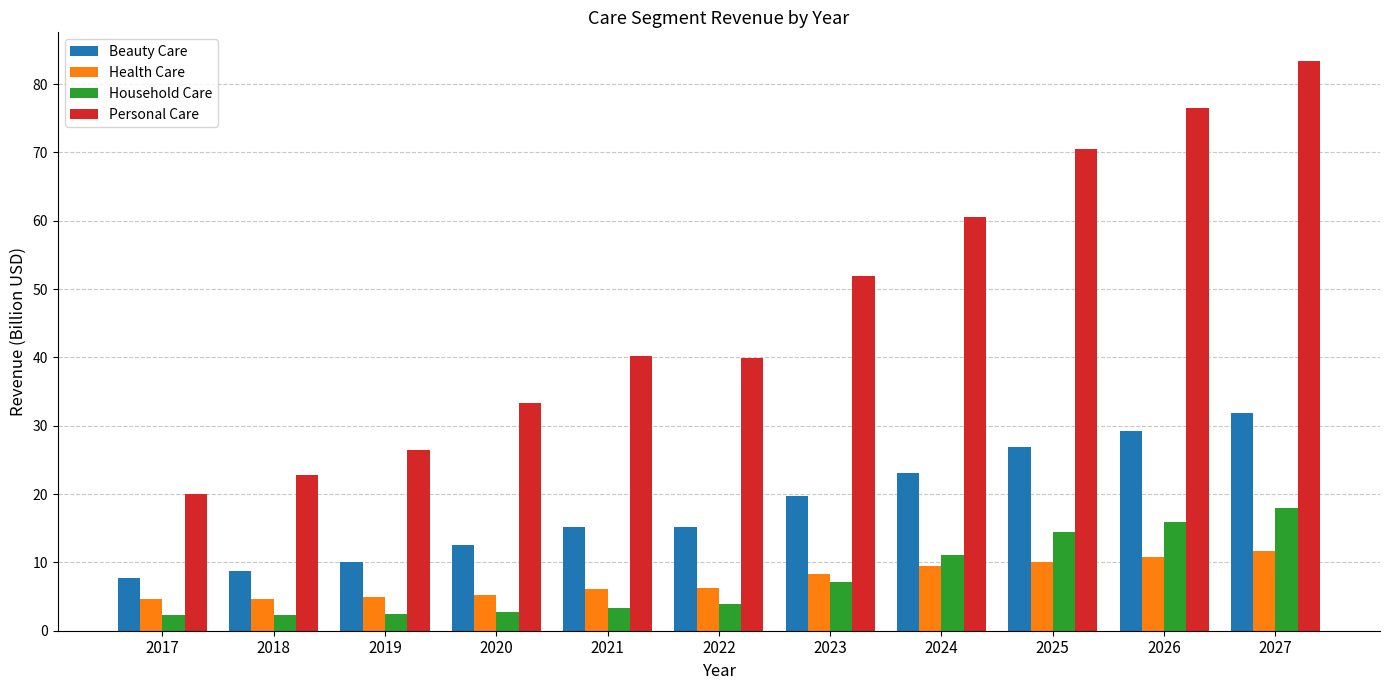

At how many categories does at least one series exceed 59?

4